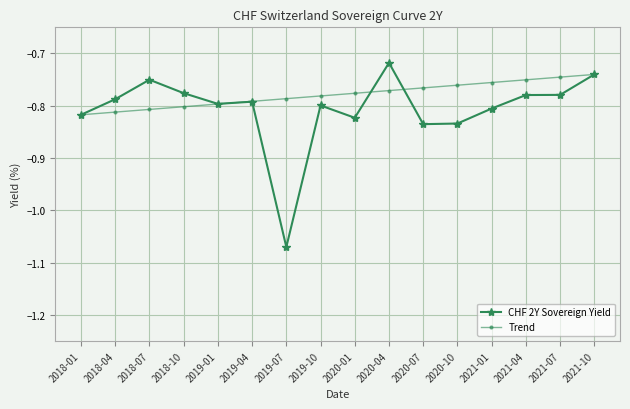

True or false: CHF 2Y Sovereign Yield and Trend cross at least once.

True